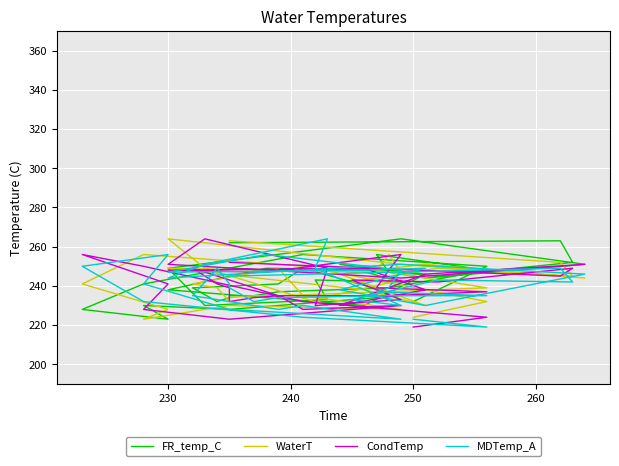

List the series in order of their peak value, highest first.

FR_temp_C, WaterT, CondTemp, MDTemp_A